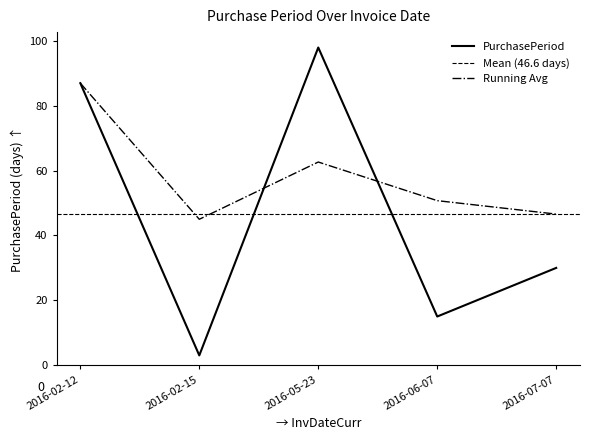

What is the sum of the values at 2016-02-15 and 2016-06-07?

18